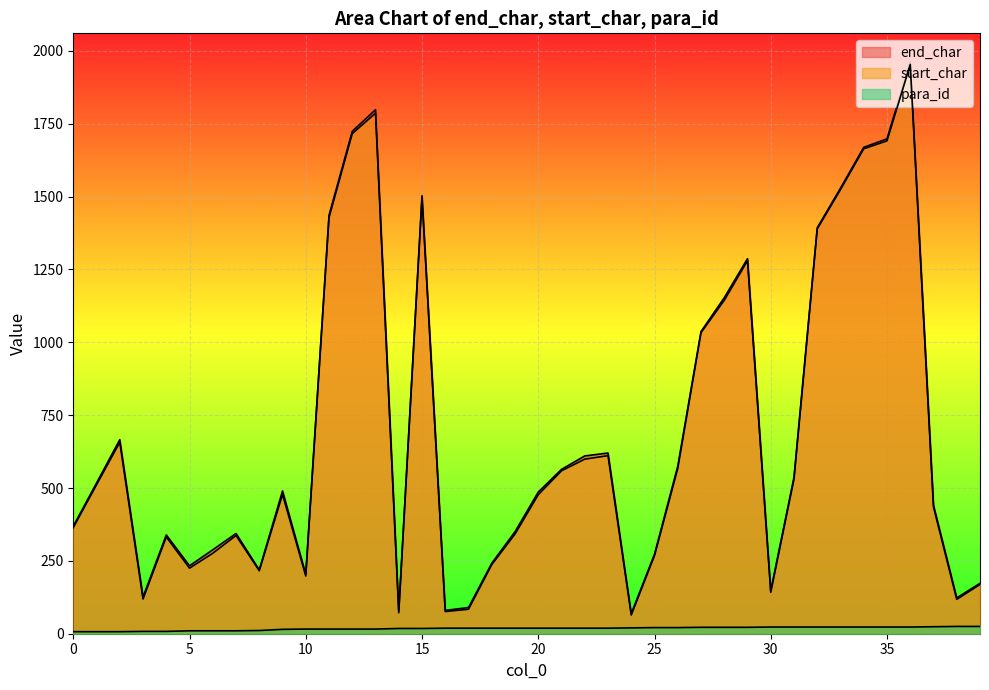

At which category does end_char reach its first local valley?

3